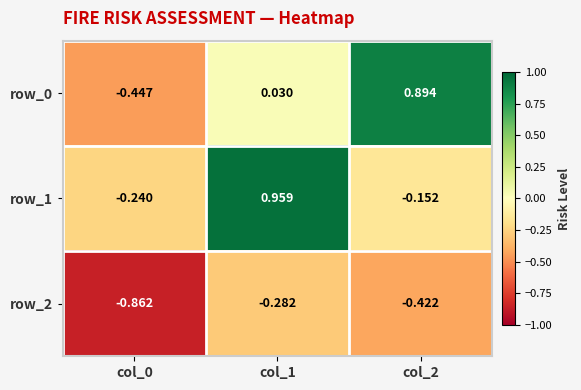

Is the value of row_0 at col_1 greater than the value of row_2 at col_2?

Yes